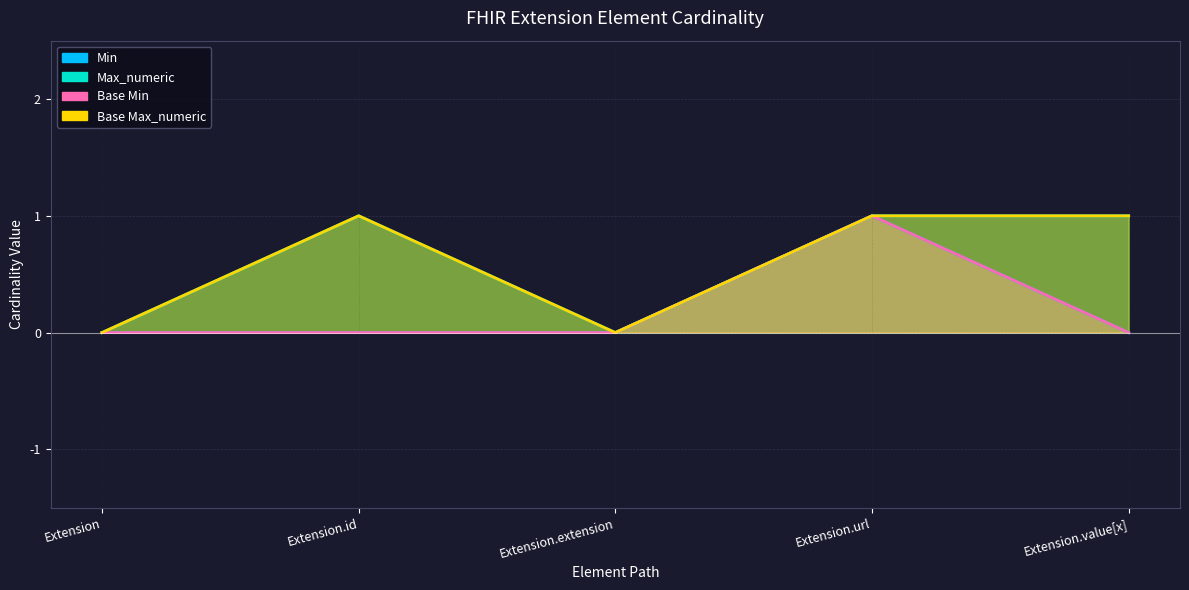

What is the label of the 1st point from the left?

Extension